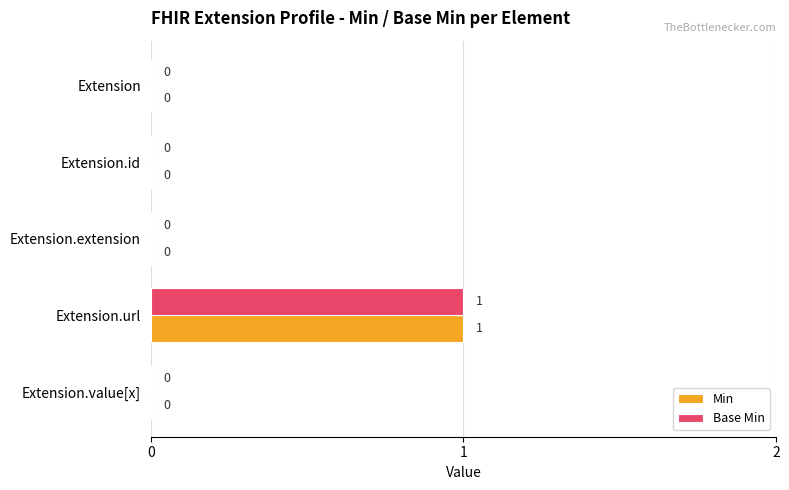

Is it true that Base Min equals 1 at Extension.url?

True